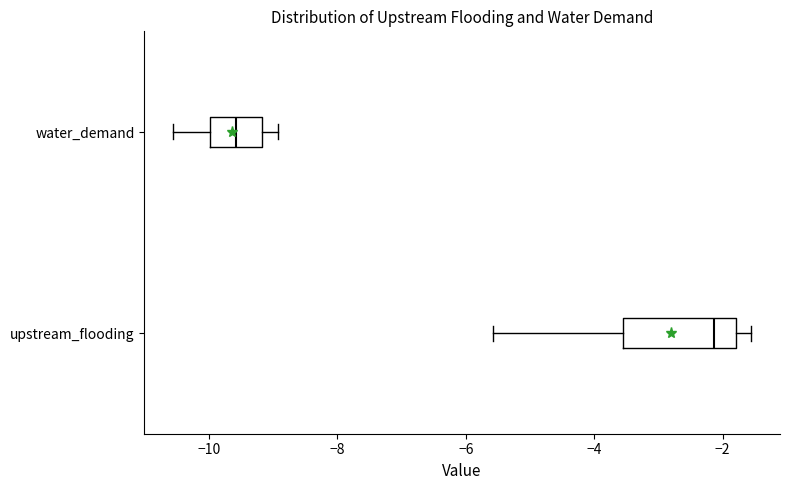

Reading bottom to top, transcribe this box plot: for each box, give where its median line is, the range the box spans, and where its two whiskers end, as read against the x-axis. The values are not printed on the chart, so give them approximately, as read against the axis.

upstream_flooding: median -2.2, box -3.6 to -1.8, whiskers -5.6 to -1.6
water_demand: median -9.6, box -10.0 to -9.2, whiskers -10.6 to -9.0